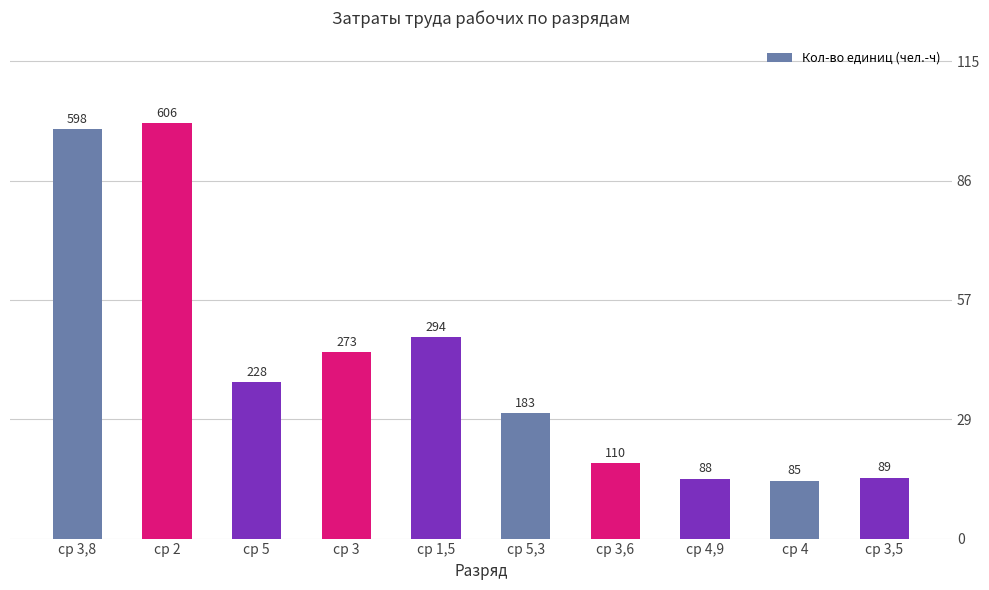

Rank the categories by value from highest to lowest.

ср 2, ср 3,8, ср 1,5, ср 3, ср 5, ср 5,3, ср 3,6, ср 3,5, ср 4,9, ср 4